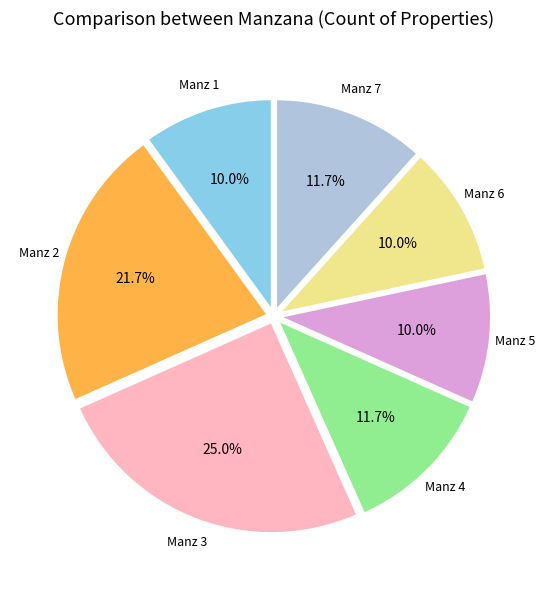

To the nearest percent, what is the difference between the largest and smallest slice percentages?

15%